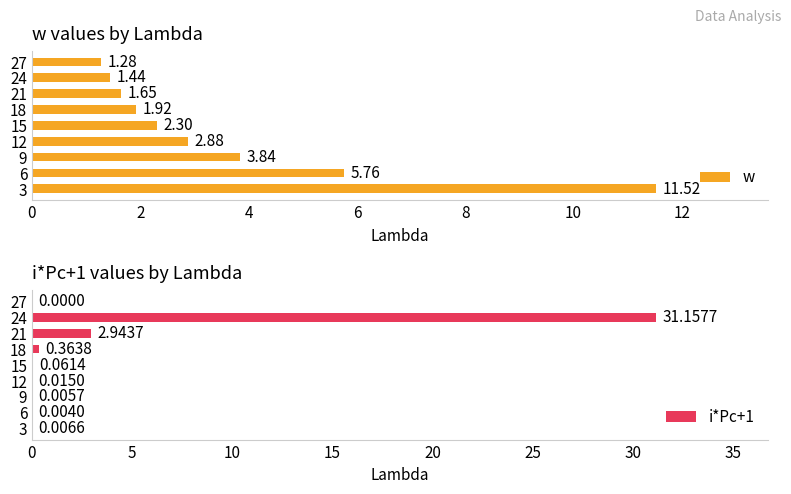

What is the sum of all w values?

32.6